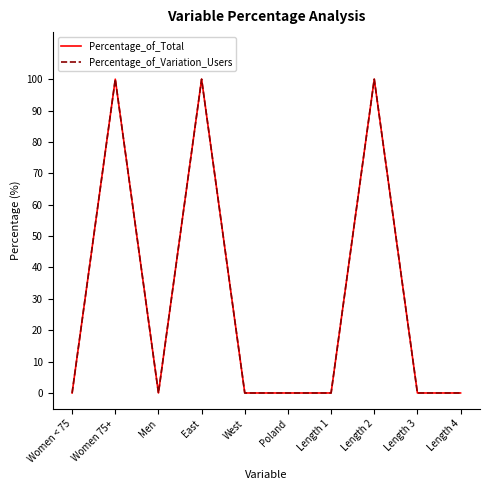

Does the chart display data point markers on the line(s)?

No